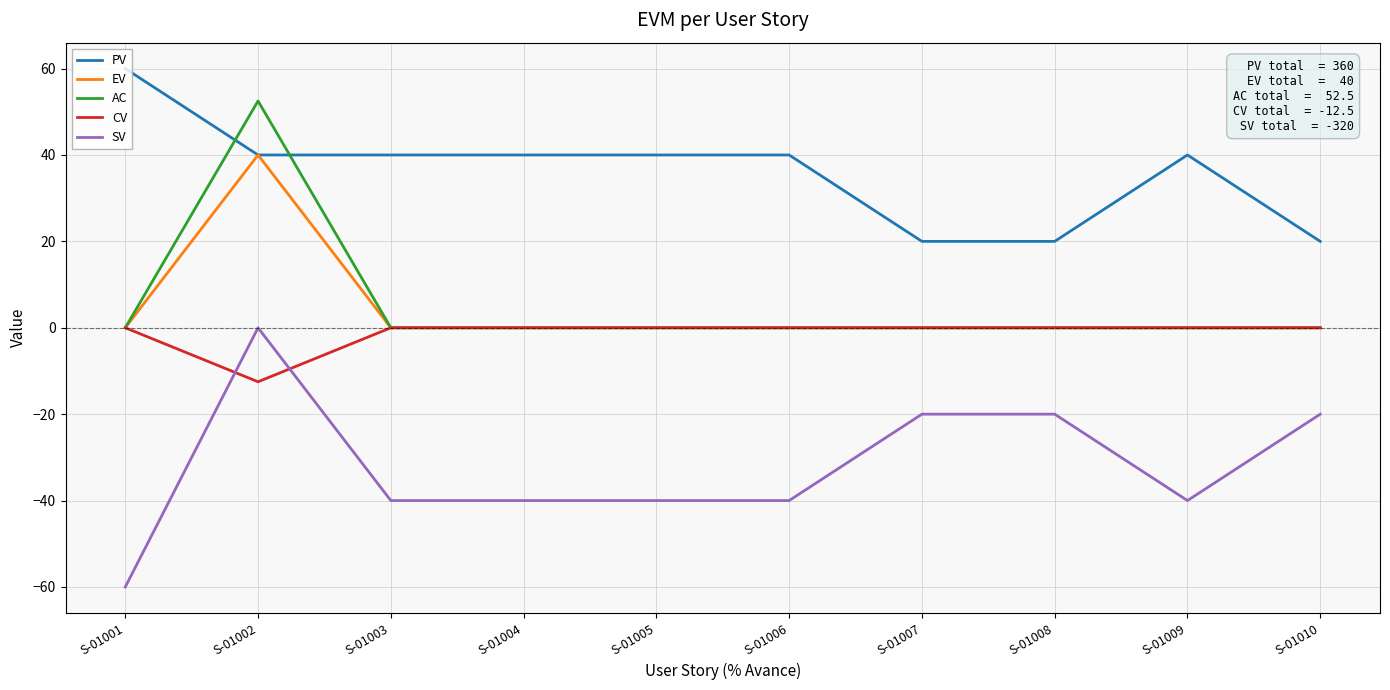

Which category has the highest value in the SV series?

S-01002